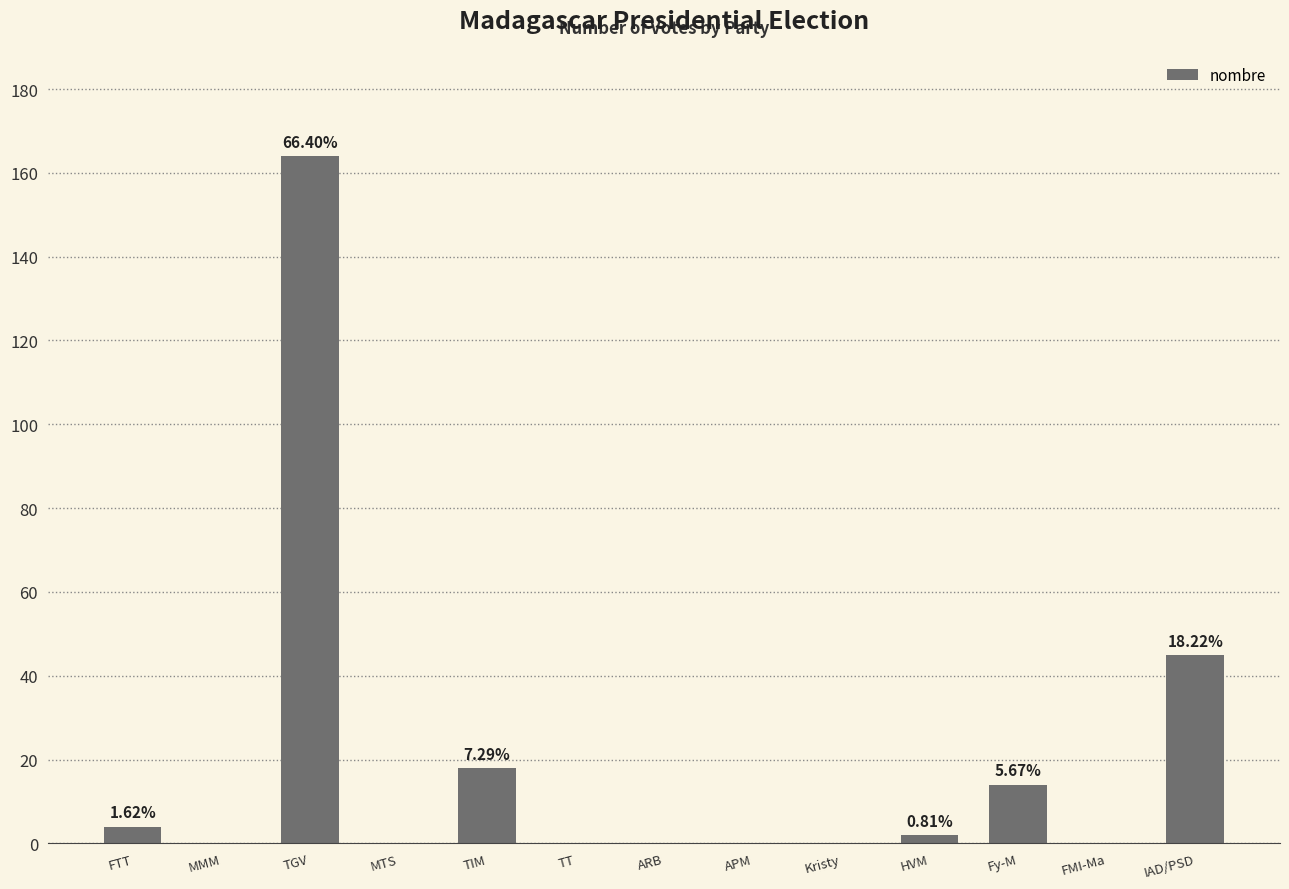

The value at MMM is 57. True or false?

False